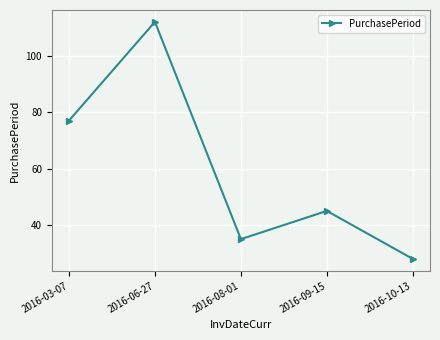

Where does the data first go above 45?

2016-03-07